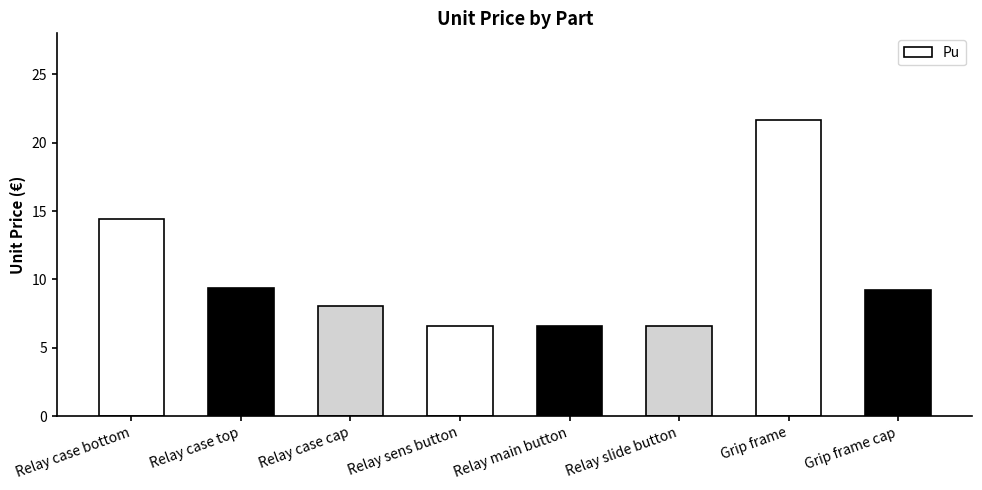

How many bars are there in total?

8